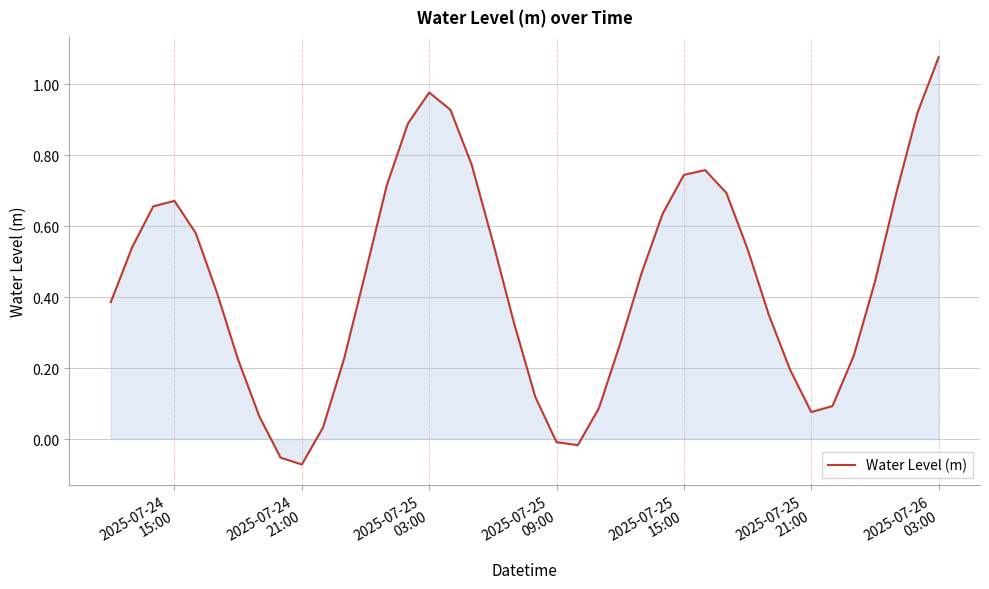

Does the chart display data point markers on the line(s)?

No